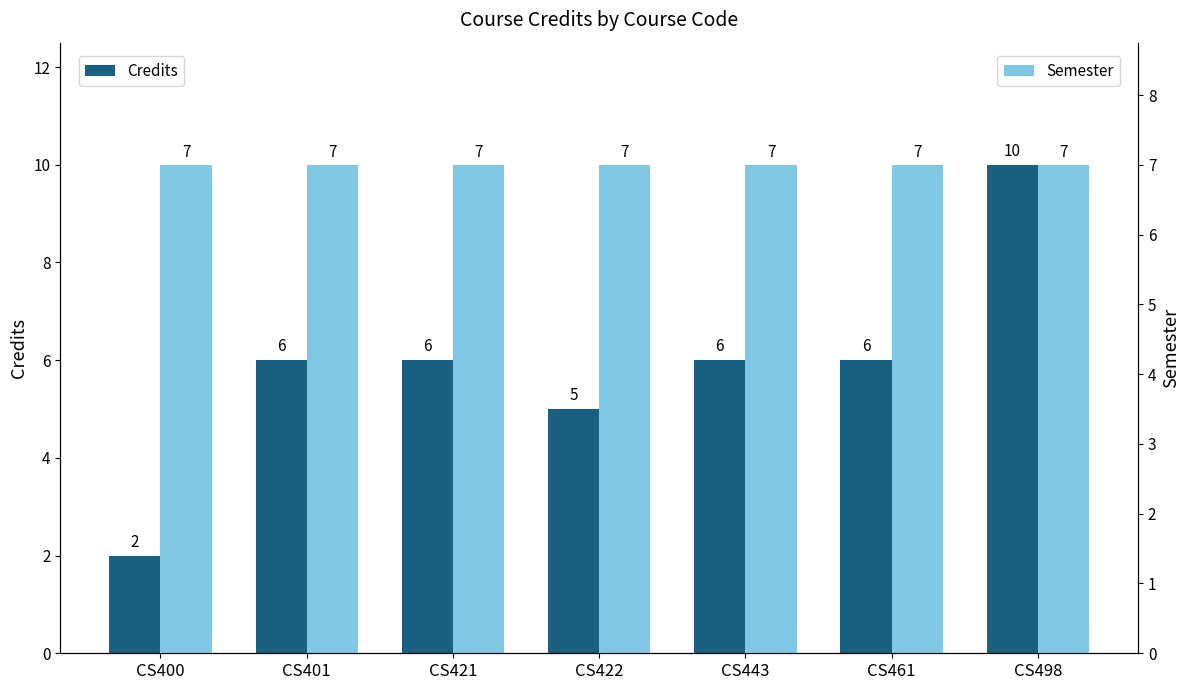

Does the chart contain any negative values?

No